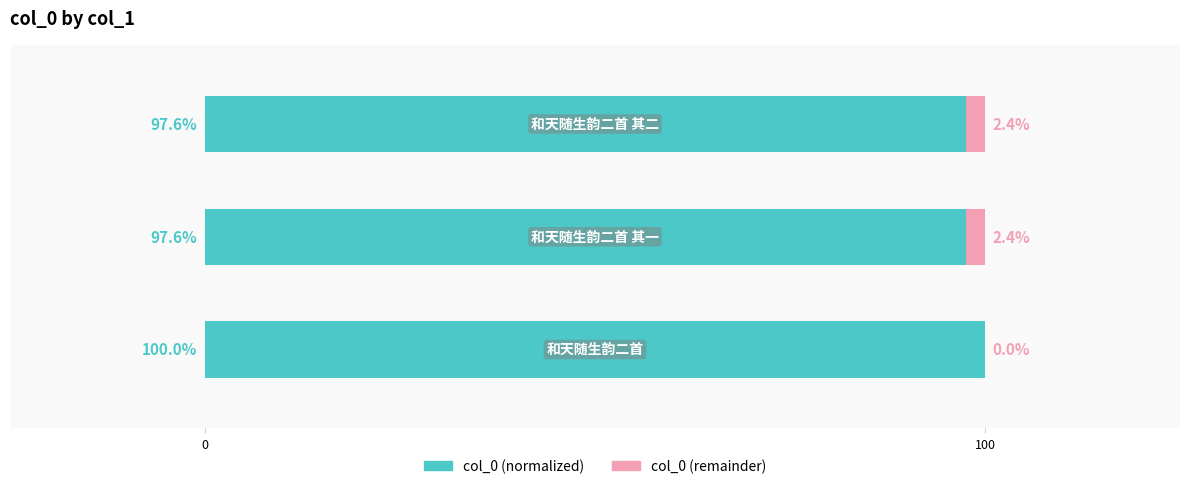

What is the highest value of the col_0 (normalized) series?

100.0